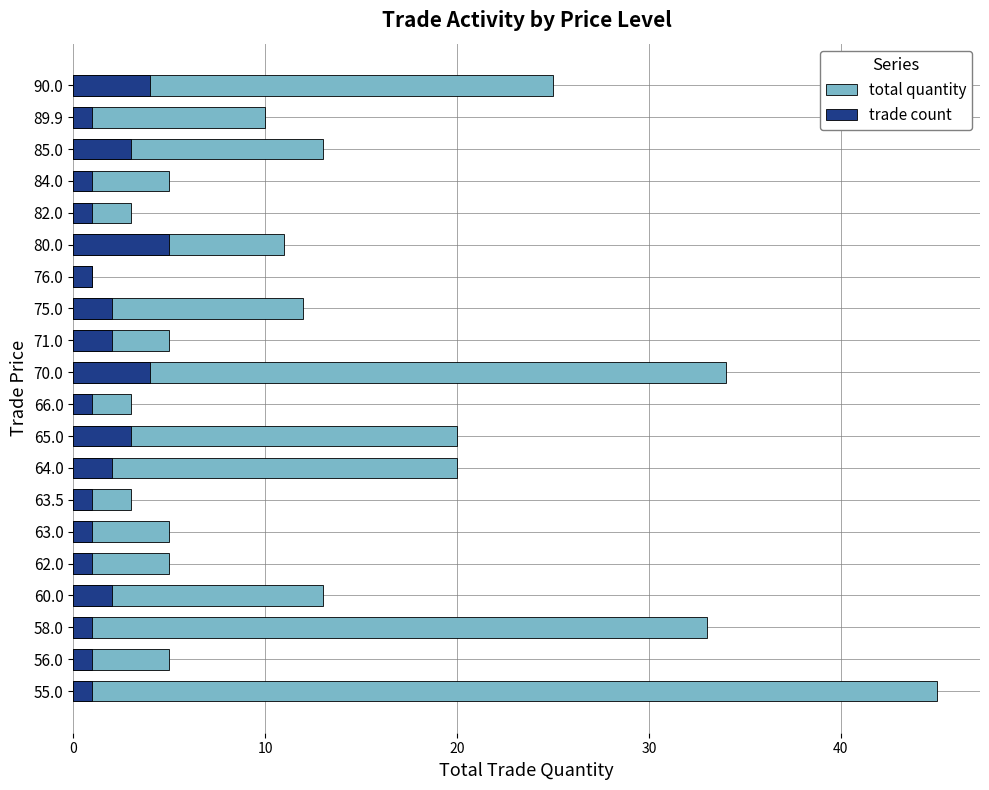

How many bars are there in total?

40